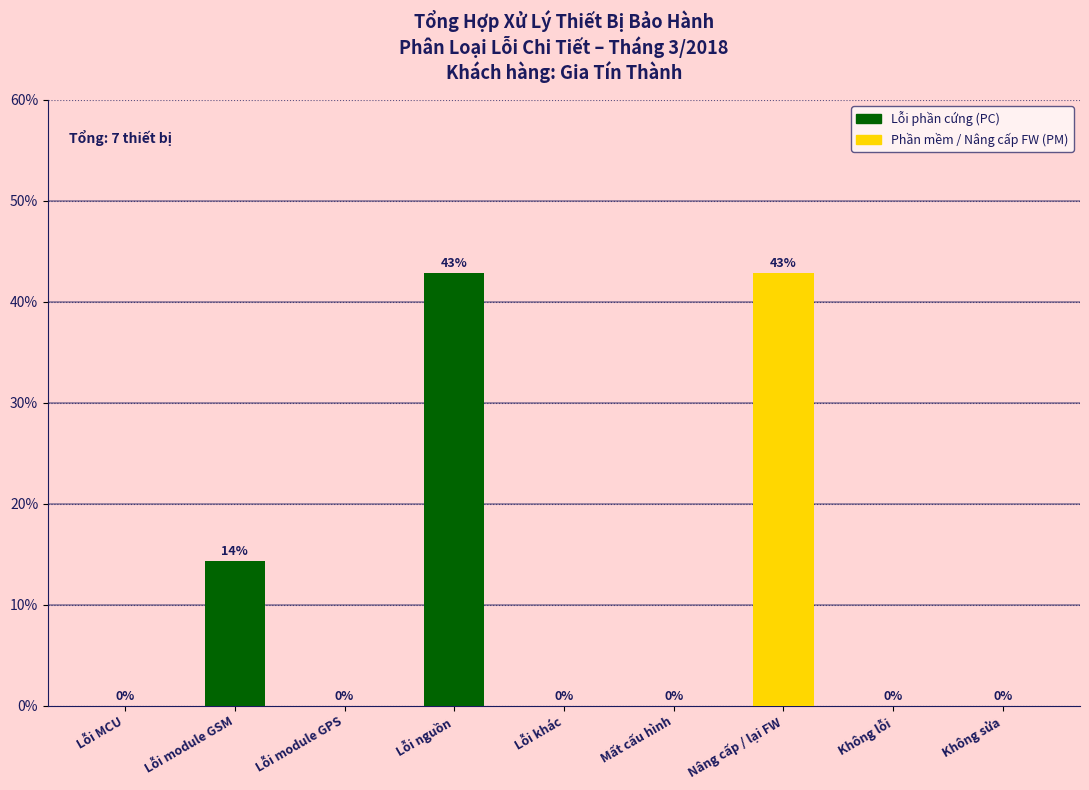

What is the sum of all values?

100.0